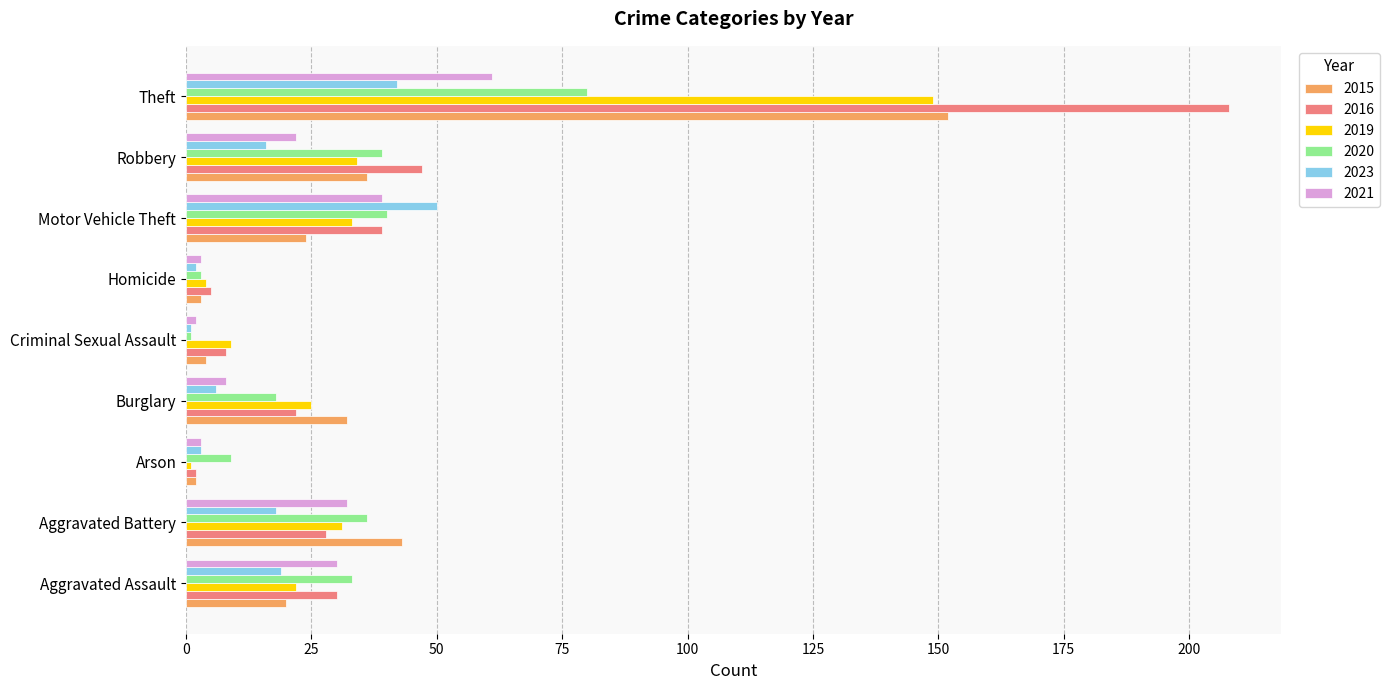

Rank the series by their maximum value, from lowest to highest.

2023, 2021, 2020, 2019, 2015, 2016